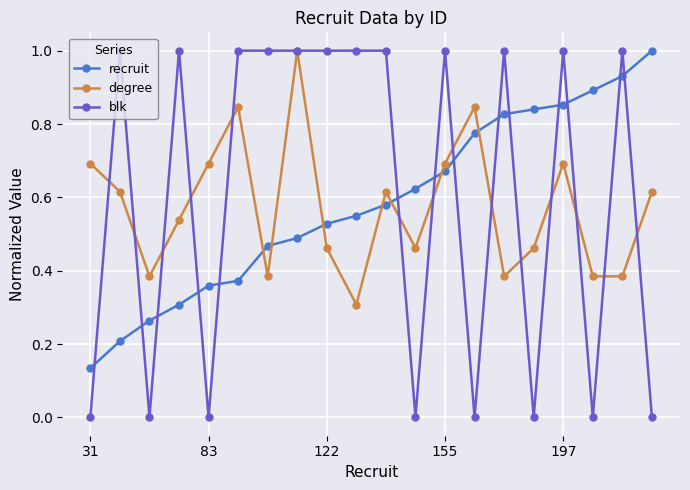

What are all the series names shown in the legend?

recruit, degree, blk